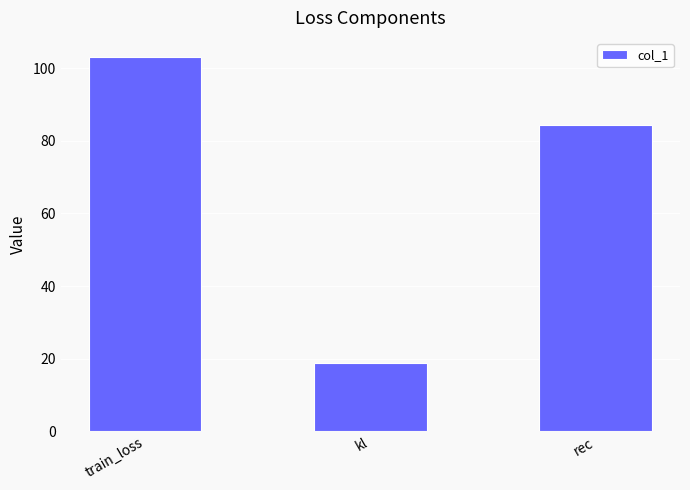

How many bars are there in total?

3